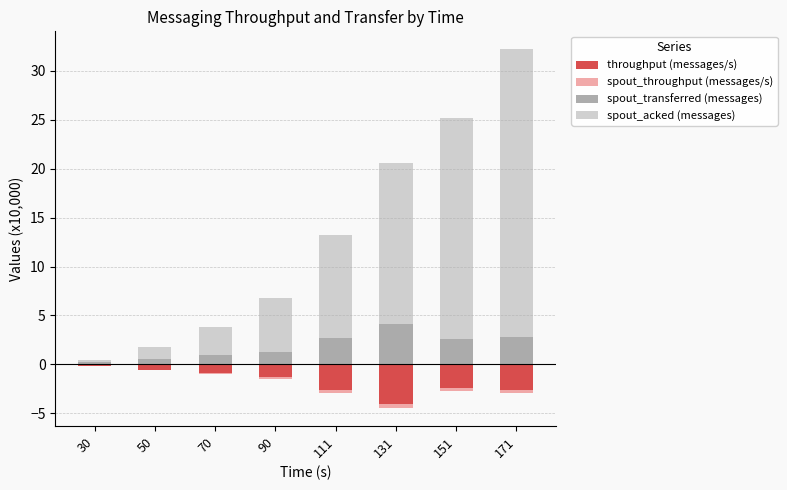

What is the total value across all series at 131?

16.1